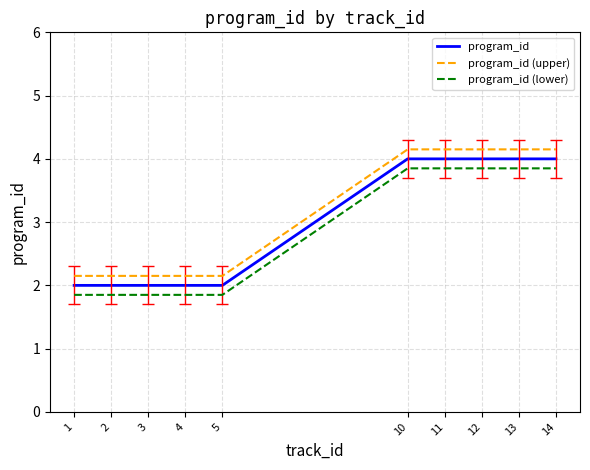

What is the minimum value shown in the chart?

1.9